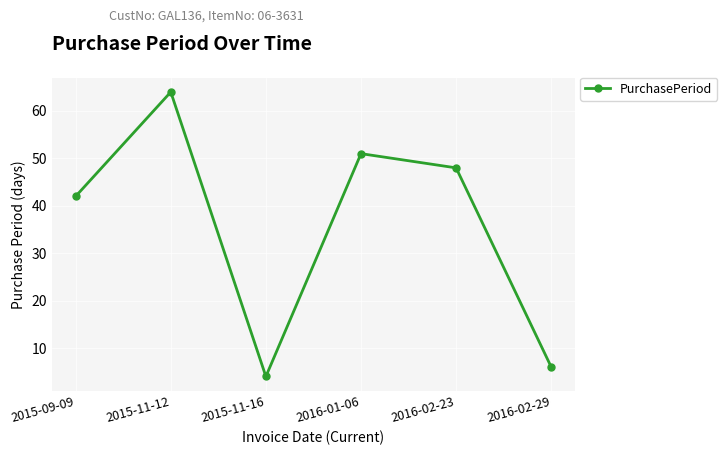

Is this an area chart (filled region under the line)?

No